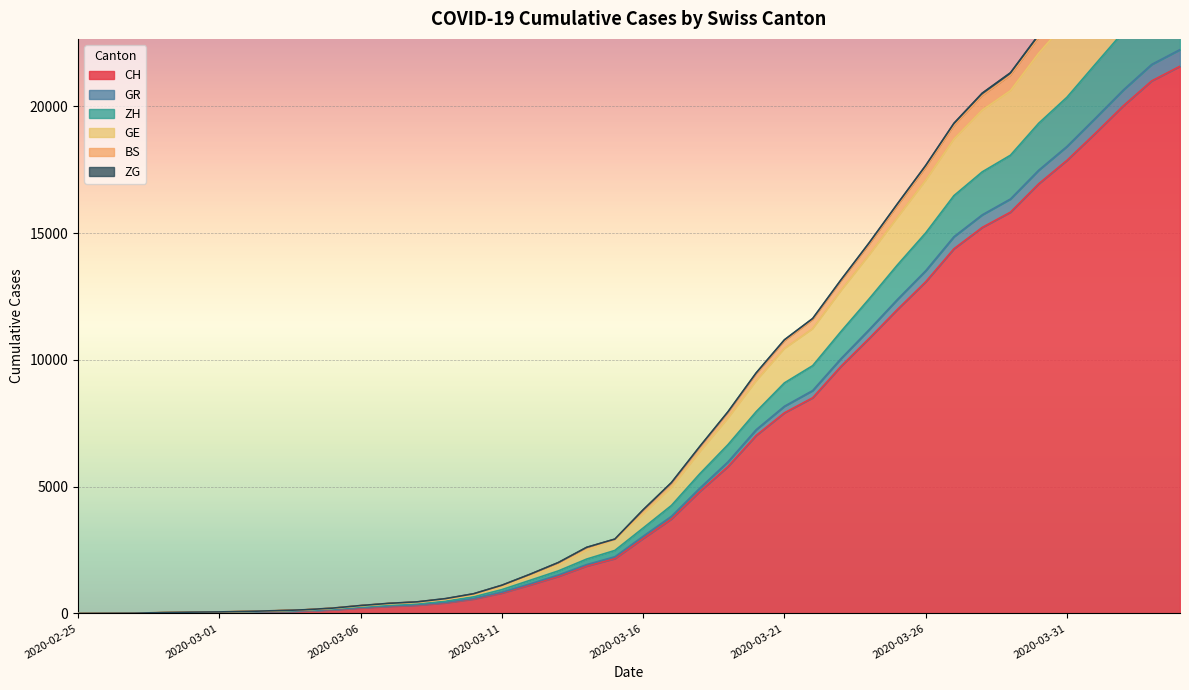

What is the highest value of the CH series?

21587